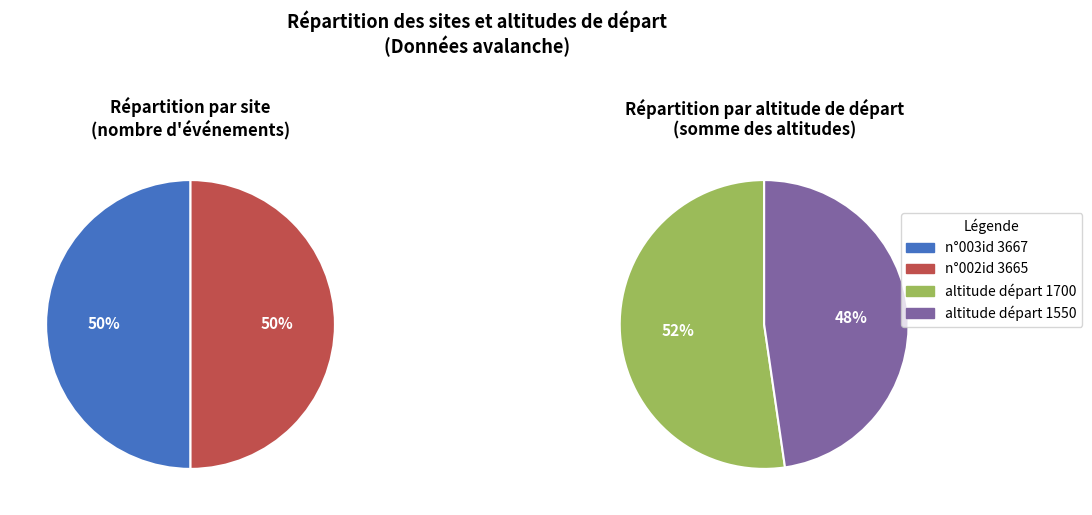

What is the smallest slice in the pie chart?

n°002id 3665